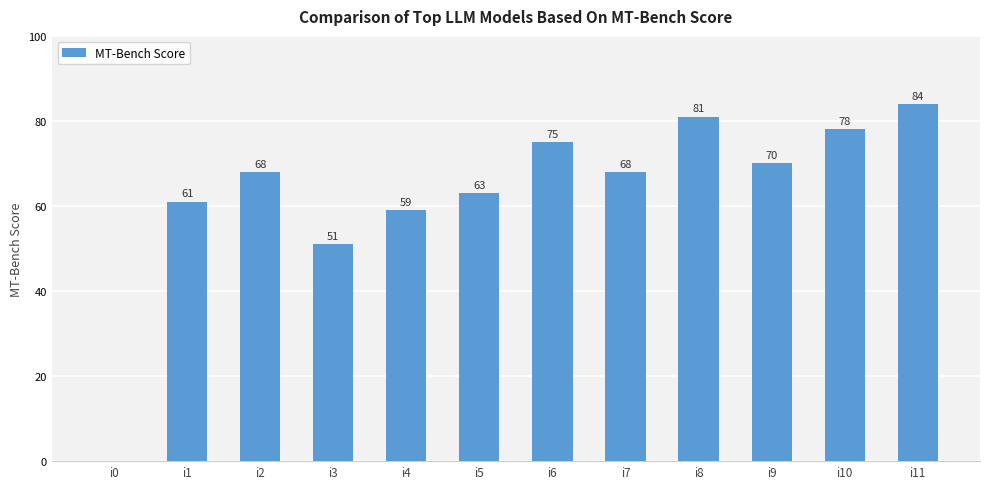

Is it true that the value at i2 is 90?

False